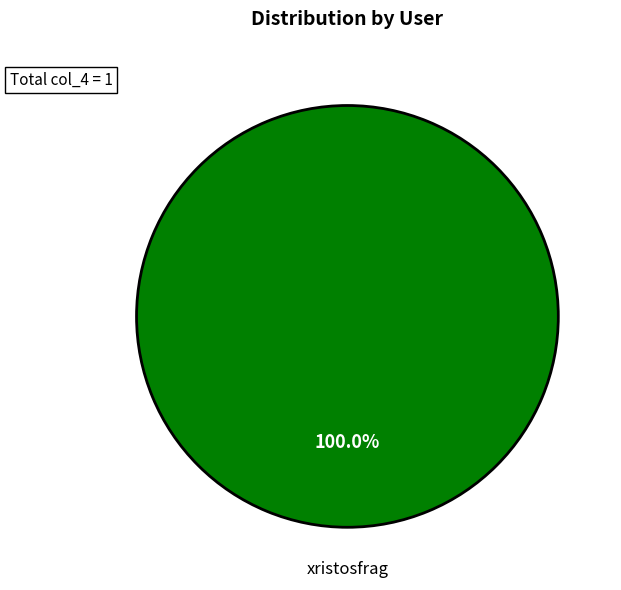

Is there a majority slice in this chart?

Yes